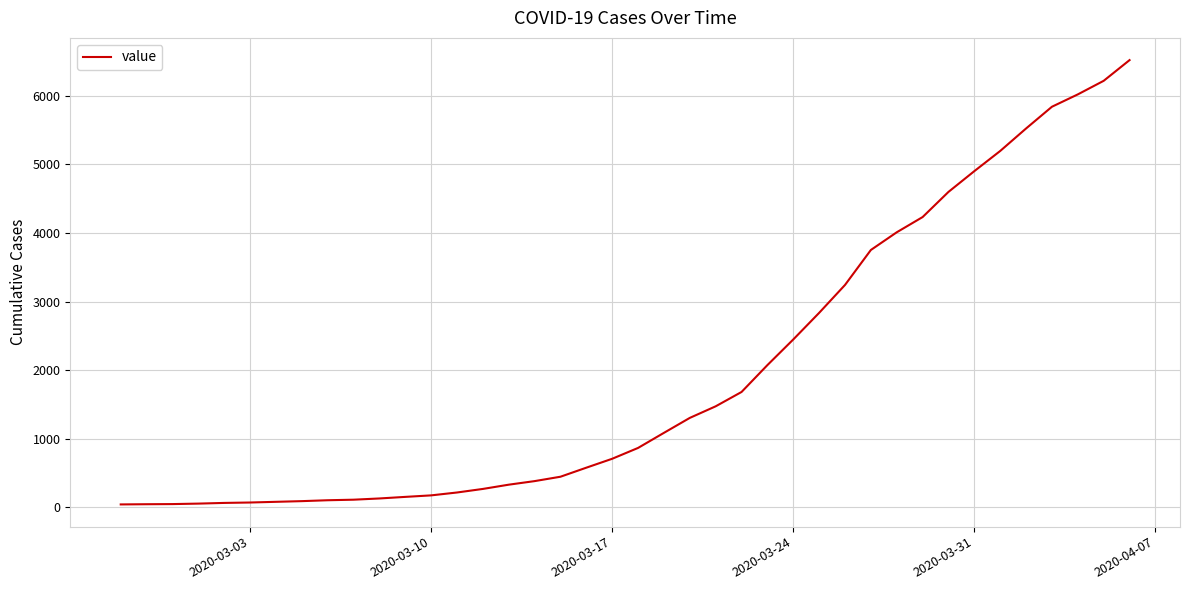

Count the number of data series in this chart.

1